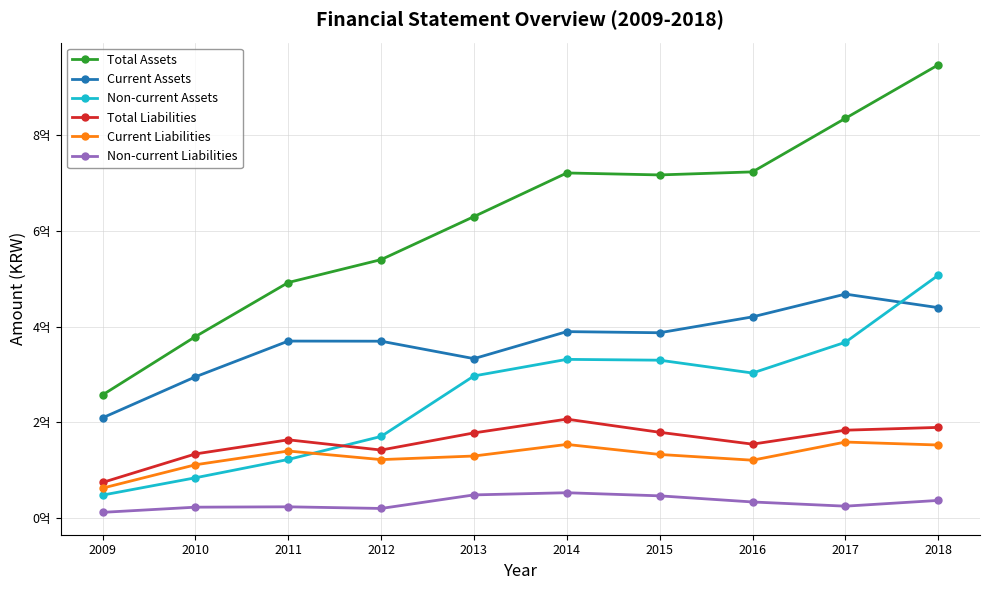

At how many categories does at least one series exceed 727274168?

2